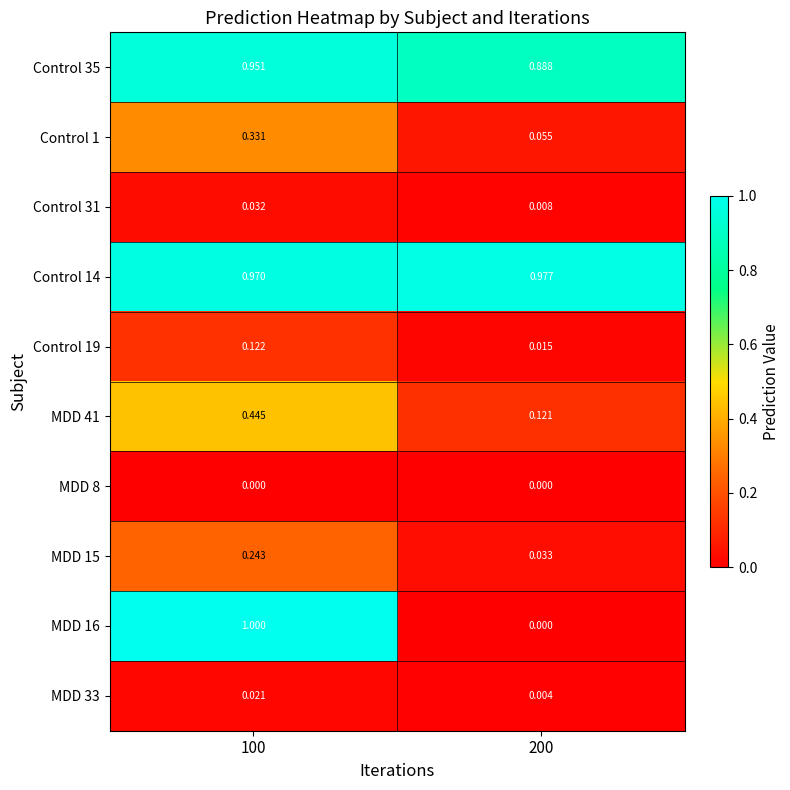

Is the value of MDD 33 at 100 greater than the value of Control 35 at 100?

No